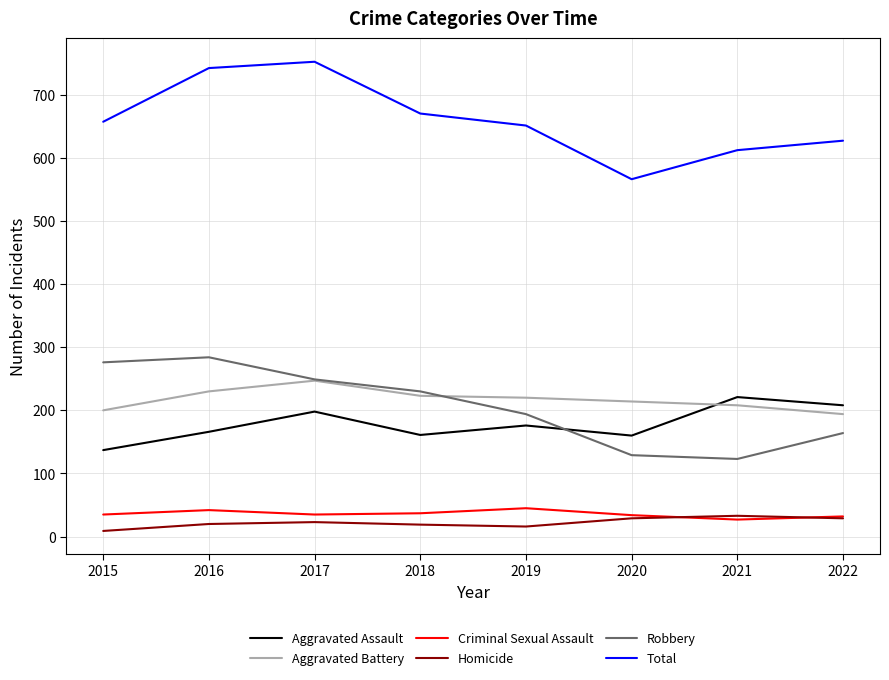

What is the approximate value of Homicide at 2018?

19